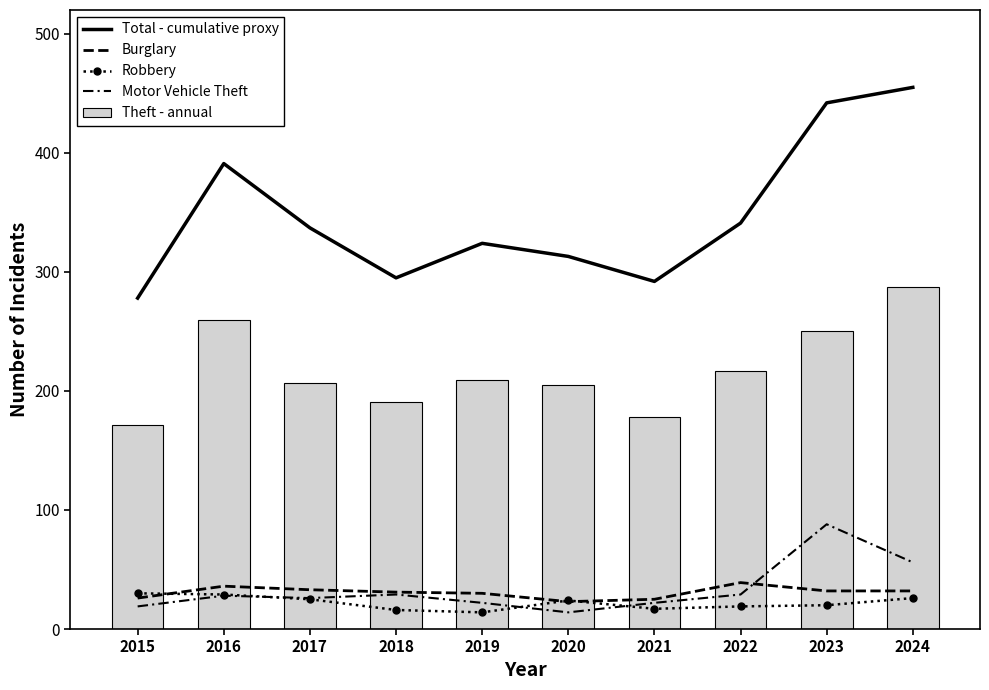

Which series changed the most between 2021 and 2024?

Total - cumulative proxy